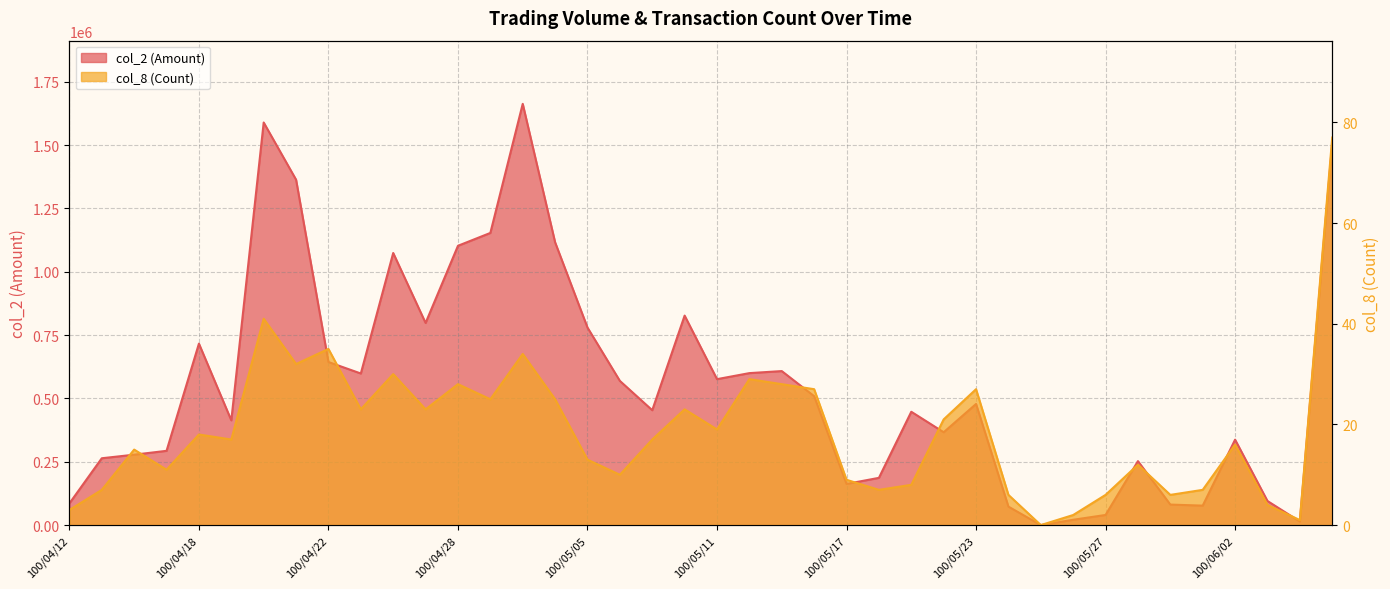

True or false: col_2 (Amount) has a value of 478120 at 100/05/23.

True